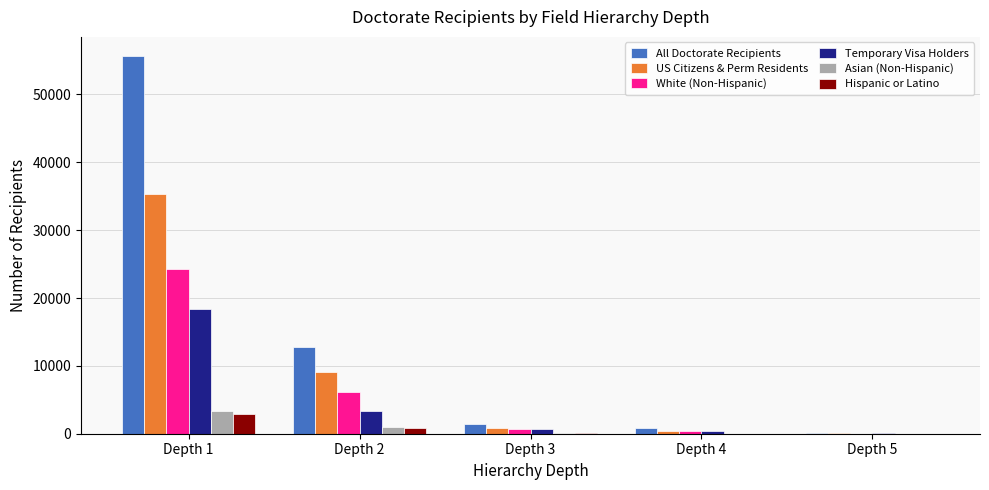

What is the sum of the Asian (Non-Hispanic) values at Depth 1 and Depth 4?

3447